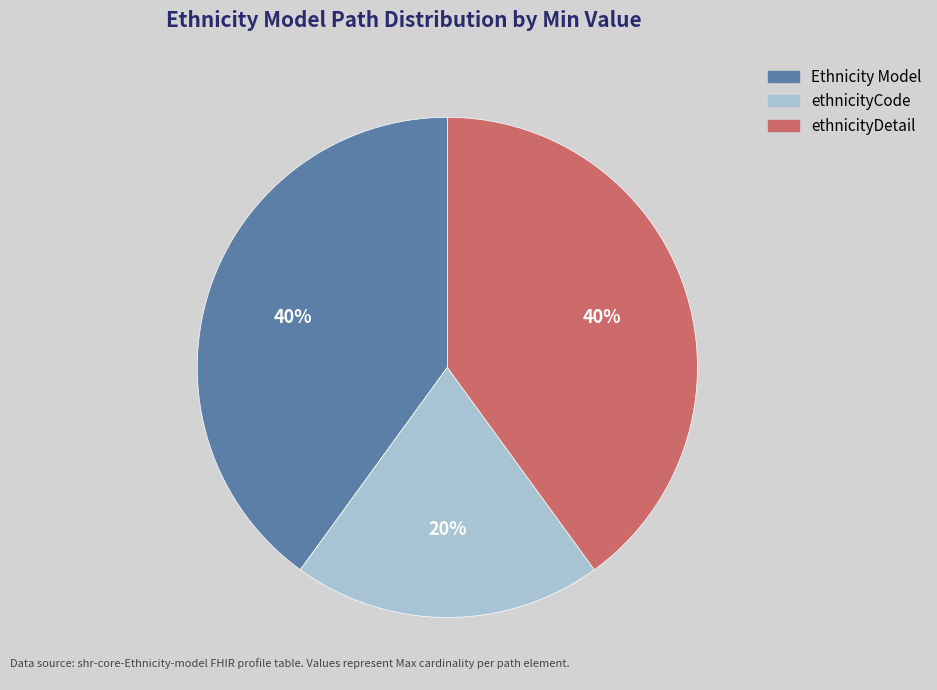

To the nearest percent, what is the difference between the largest and smallest slice percentages?

20%